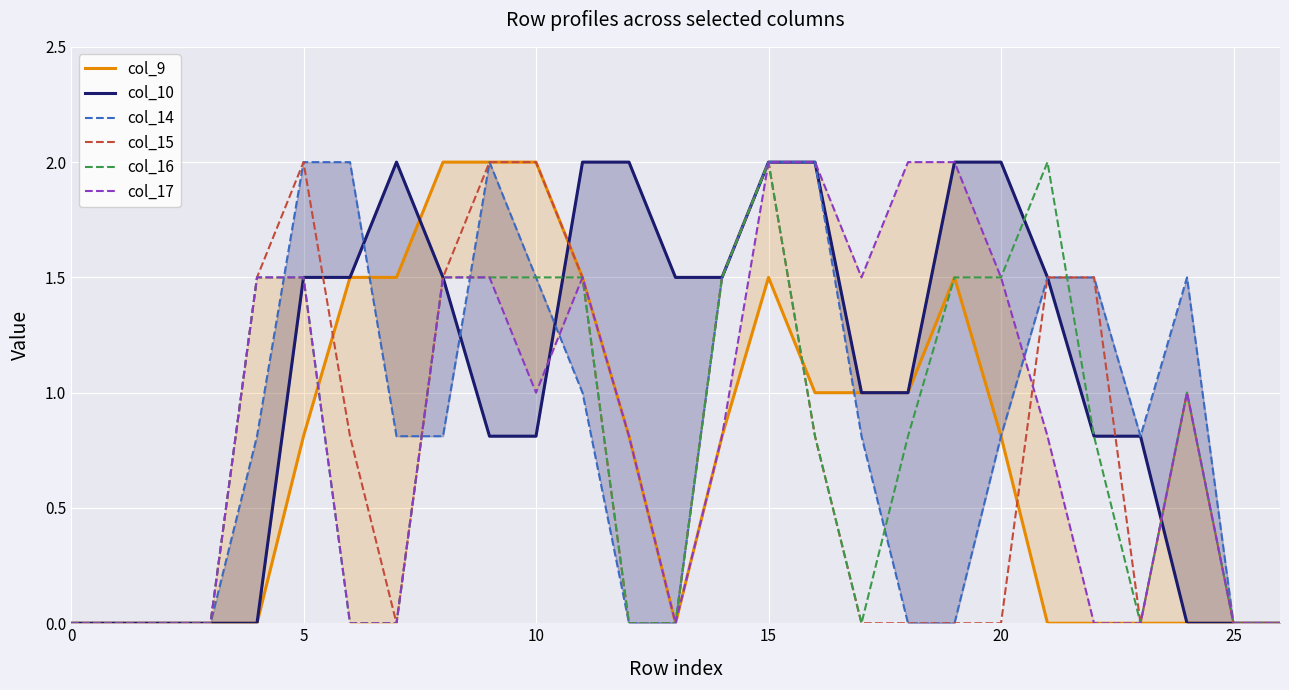

What are all the series names shown in the legend?

col_9, col_10, col_14, col_15, col_16, col_17